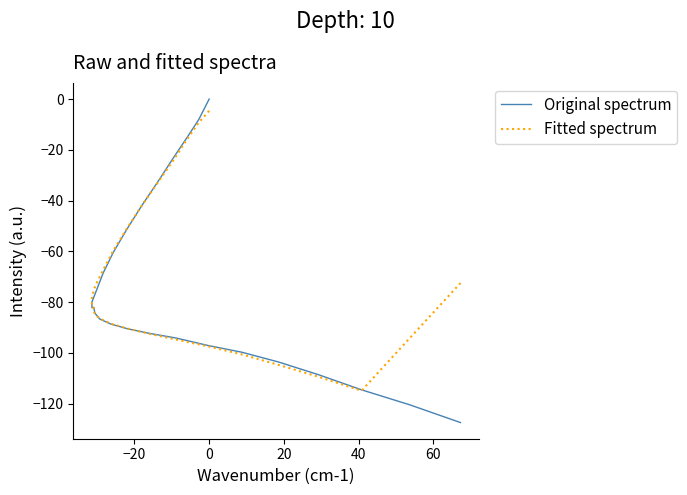

Rank the series by their maximum value, from lowest to highest.

Fitted spectrum, Original spectrum